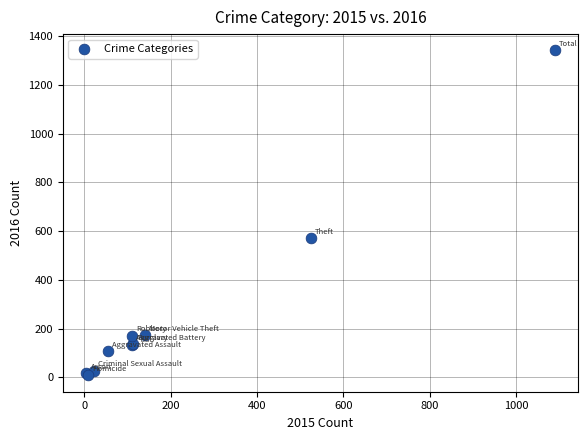

What Y value in the scatter plot is closest to 675?

573